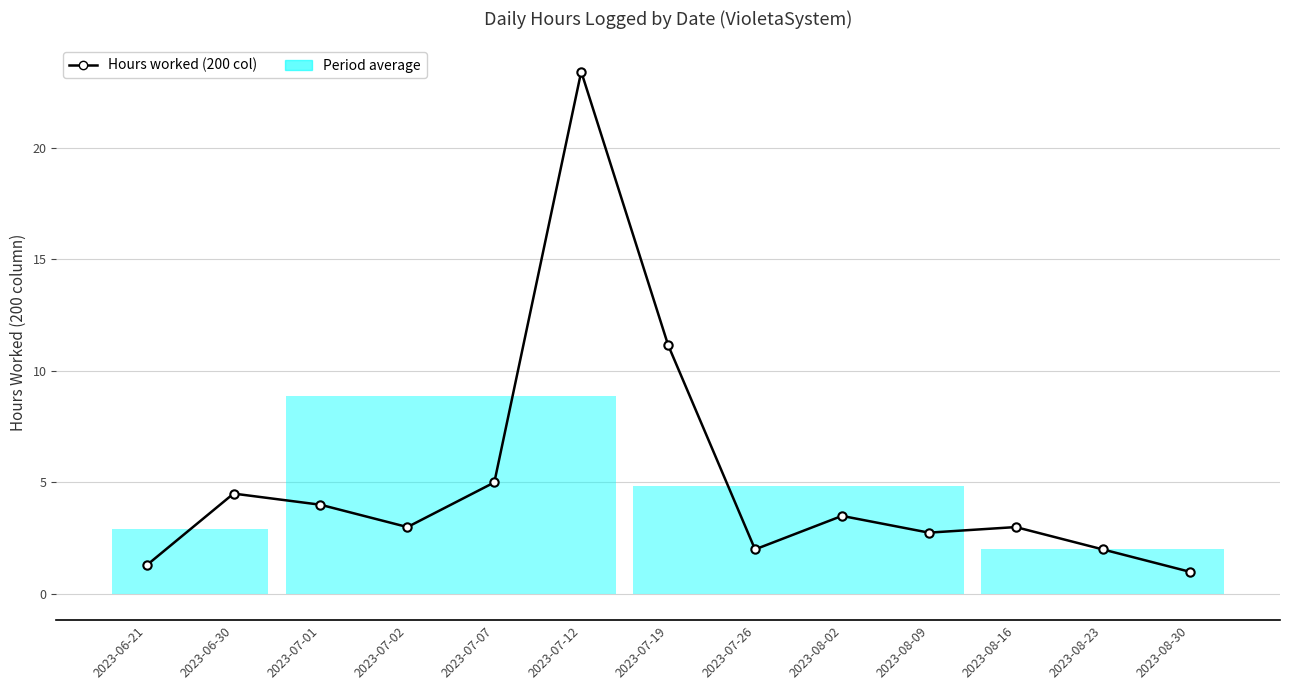

Reading left to right, list all the values displayed in this chart.

1.3	4.5	4.0	3.0	5.0	23.4	11.2	2.0	3.5	2.8	3.0	2.0	1.0